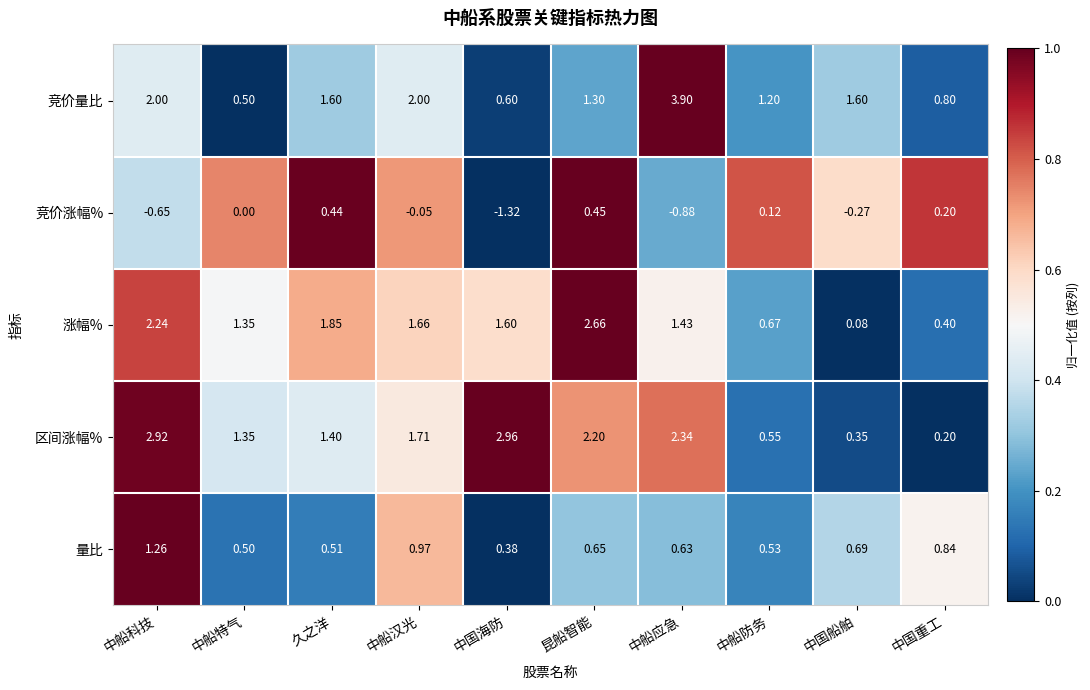

Between 中船科技 and 中国海防, which series saw the biggest shift?

竞价量比